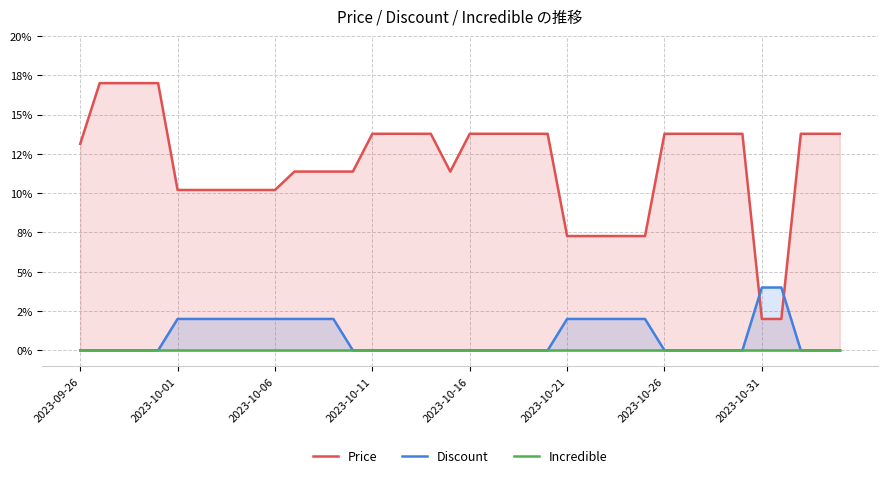

How many interior local valleys does the Price series have?

1